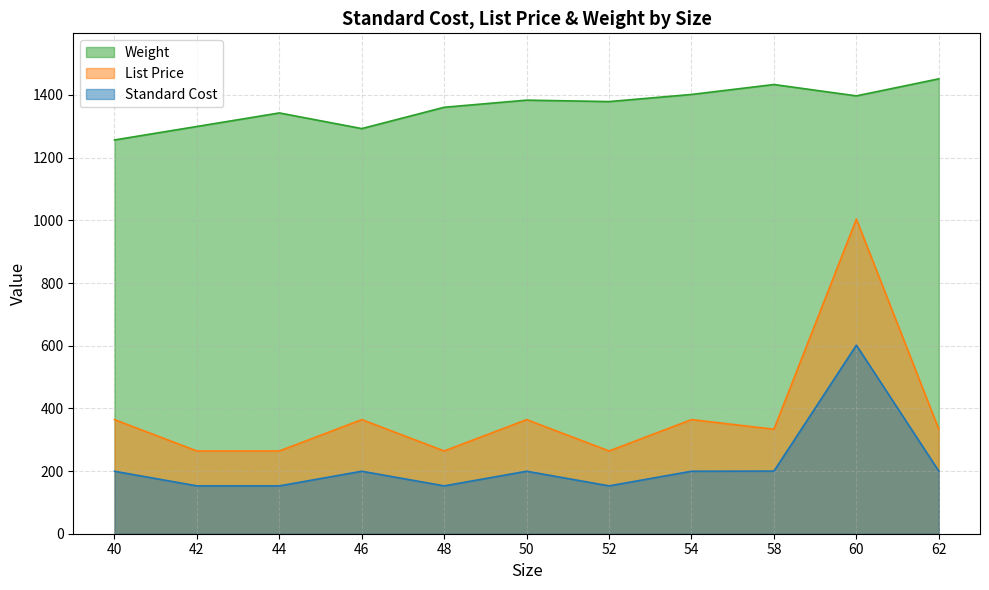

Where is the first local minimum for Weight?

46